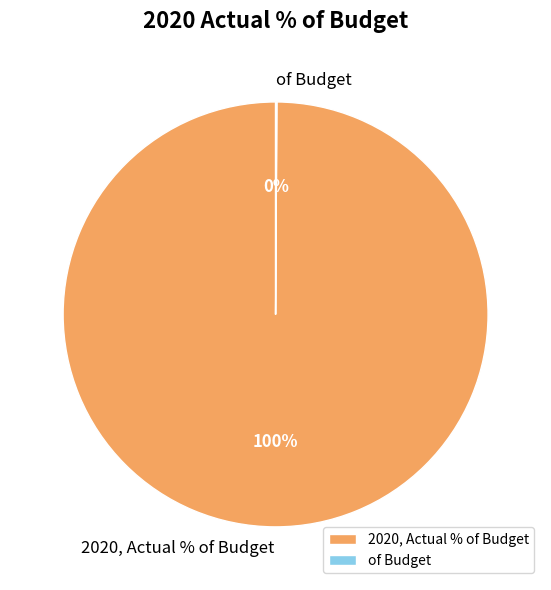

To the nearest percent, what is the average slice percentage?

50%